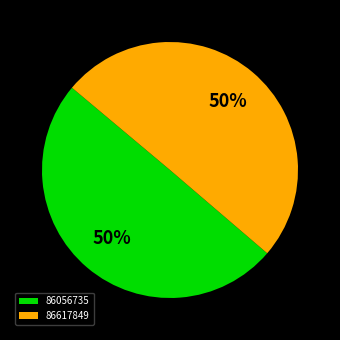

To the nearest percent, what is the average slice percentage?

50%